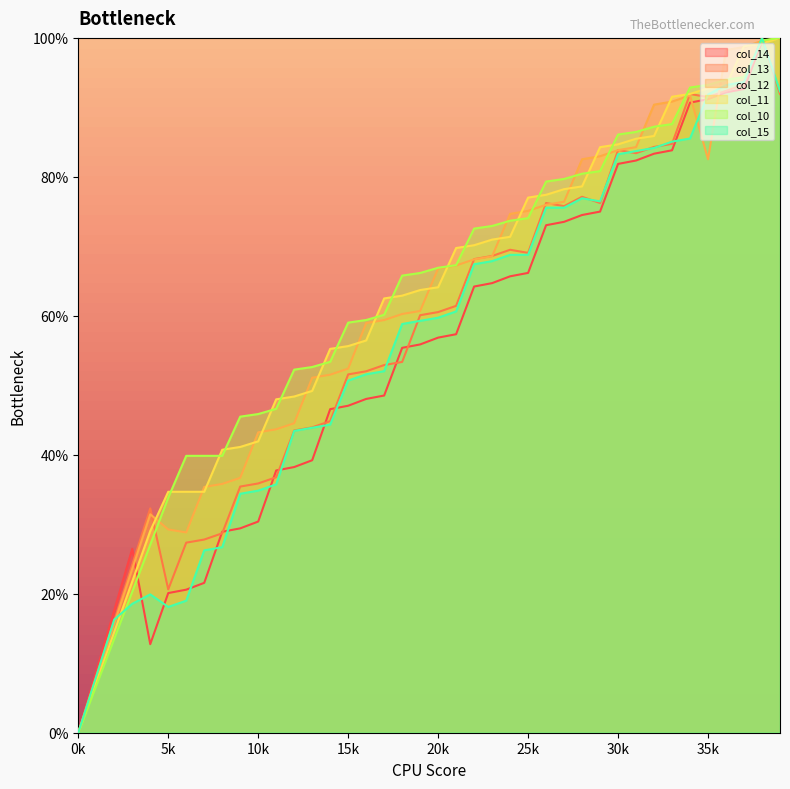

Is it true that col_10 equals 66.9 at 20k?

True